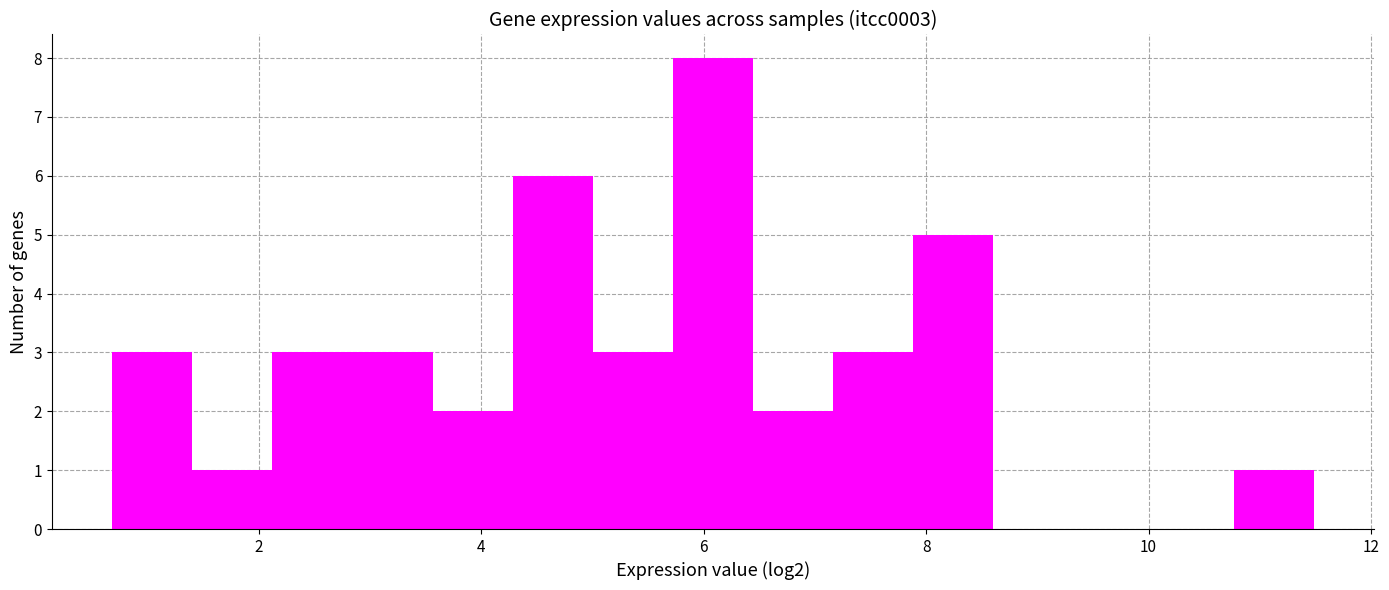

Read against the x-axis, roughly where is the centre of the tallest bar?

6.0